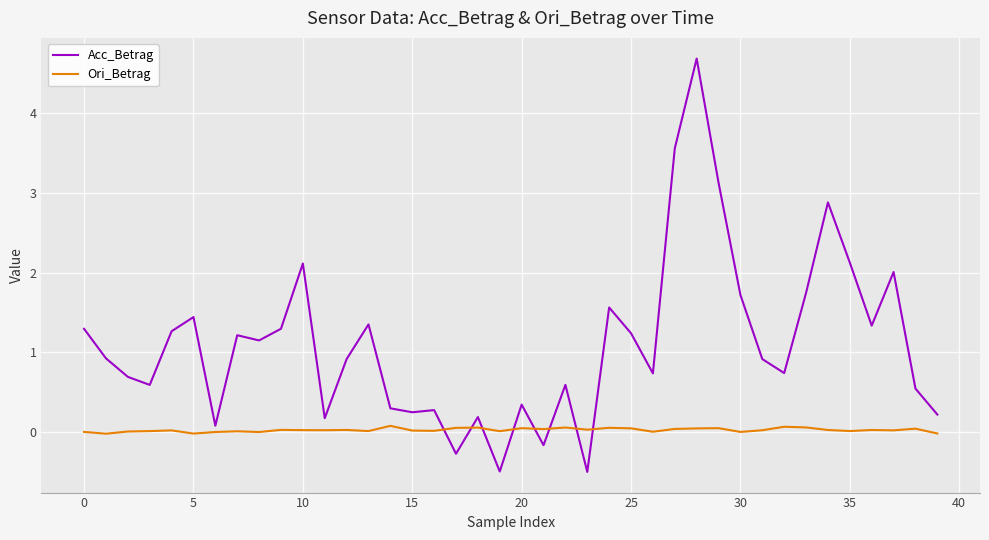

After their last crossing, which series has the higher values: Acc_Betrag or Ori_Betrag?

Acc_Betrag